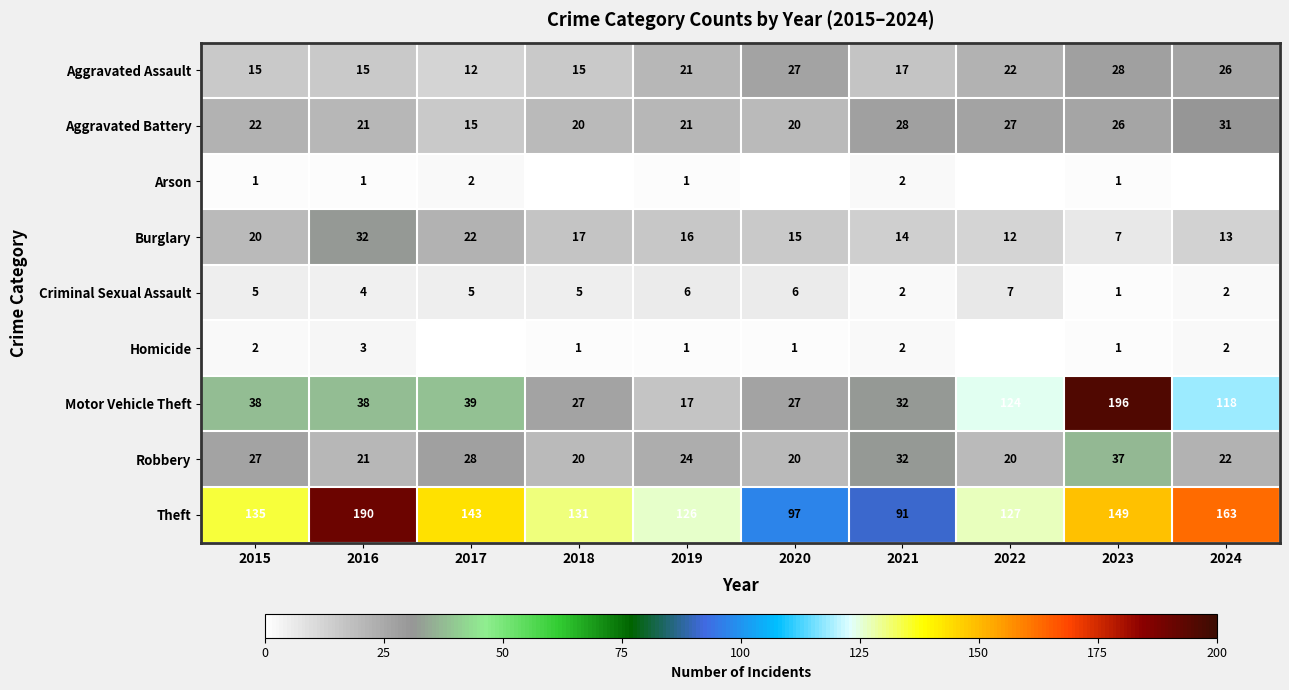

At which label does Aggravated Assault reach its peak?

2023